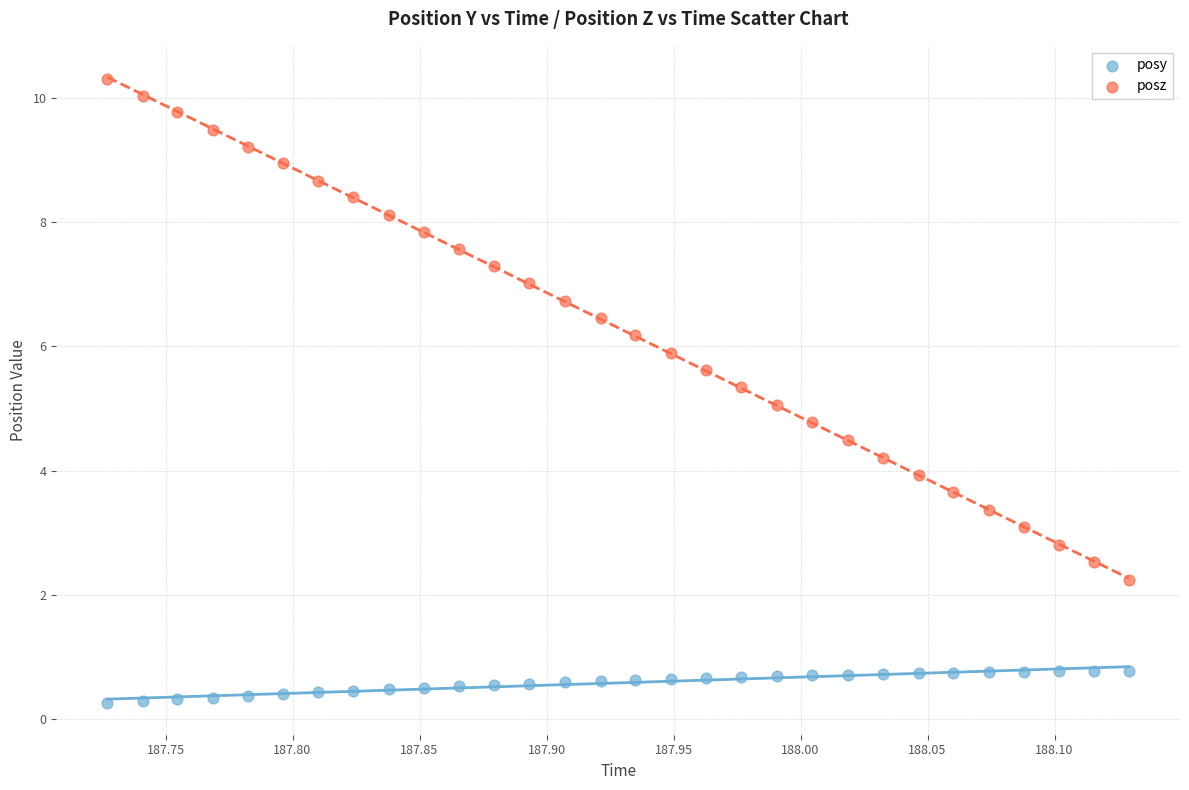

Which series reaches the maximum Y coordinate?

posz